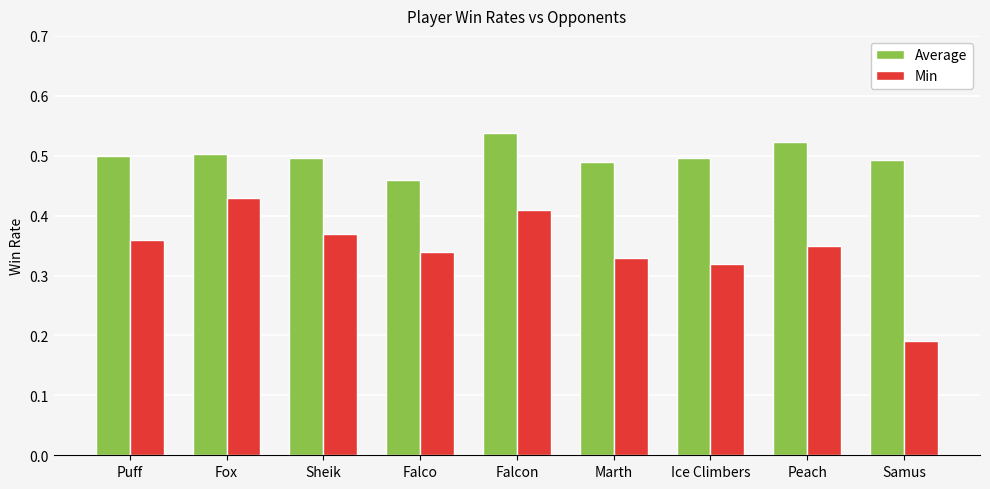

Which series has the largest range (max minus min)?

Min